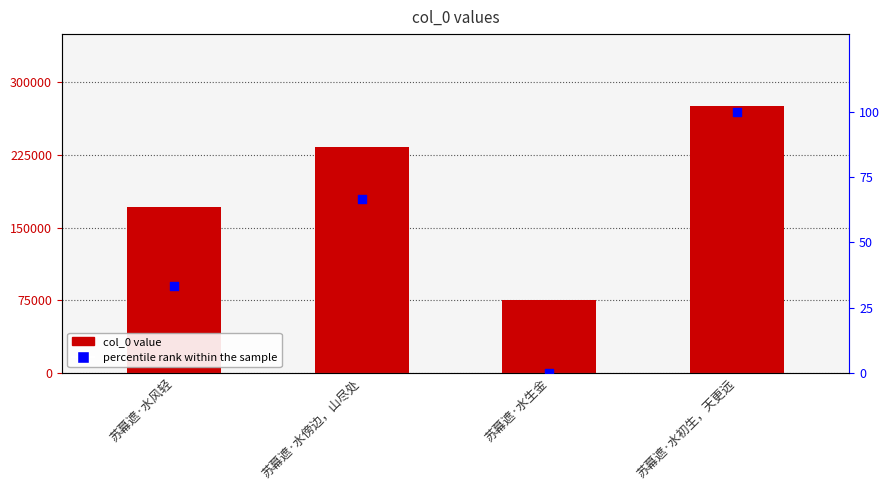

At which category is the sum across all series the highest?

苏幕遮·水初生，天更远